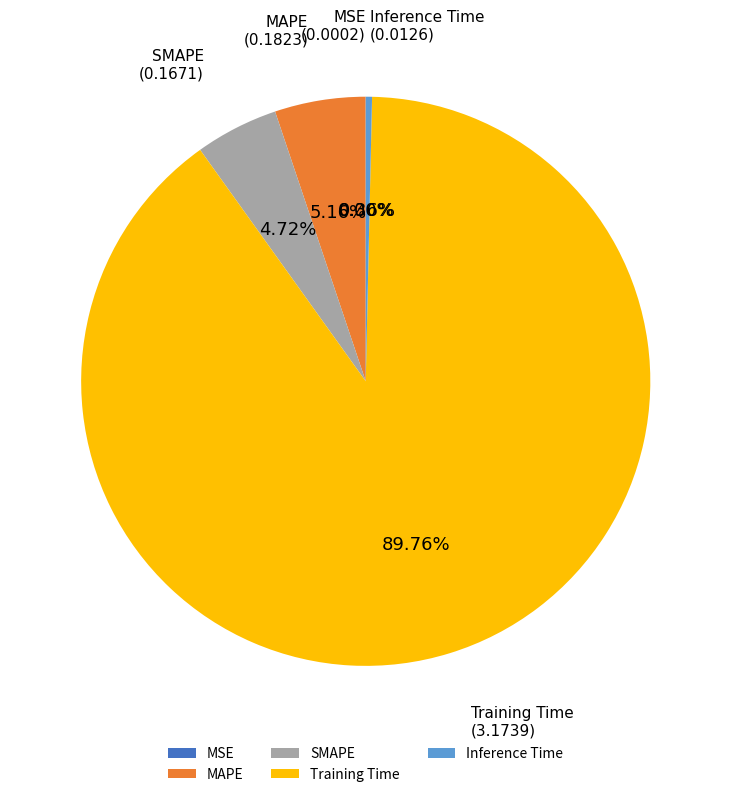

What percentage is the Training Time slice, to the nearest percent?

90%